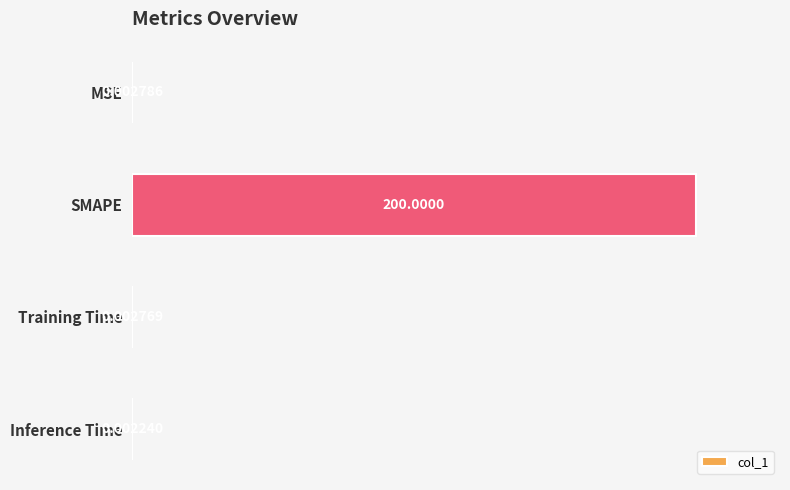

At which label is the value closest to 100?

MSE